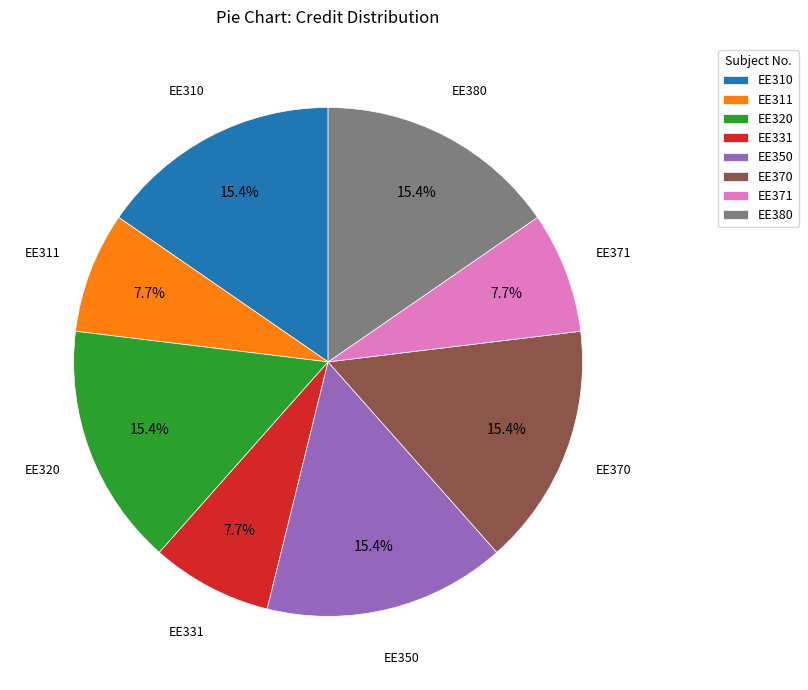

To the nearest percent, what portion does EE350 represent?

15%